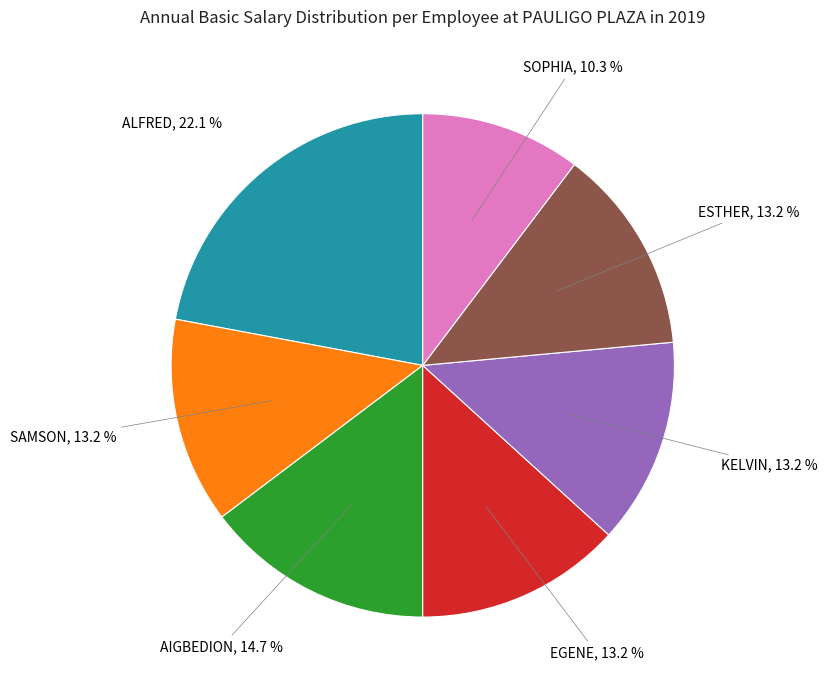

What is the smallest slice in the pie chart?

SOPHIA